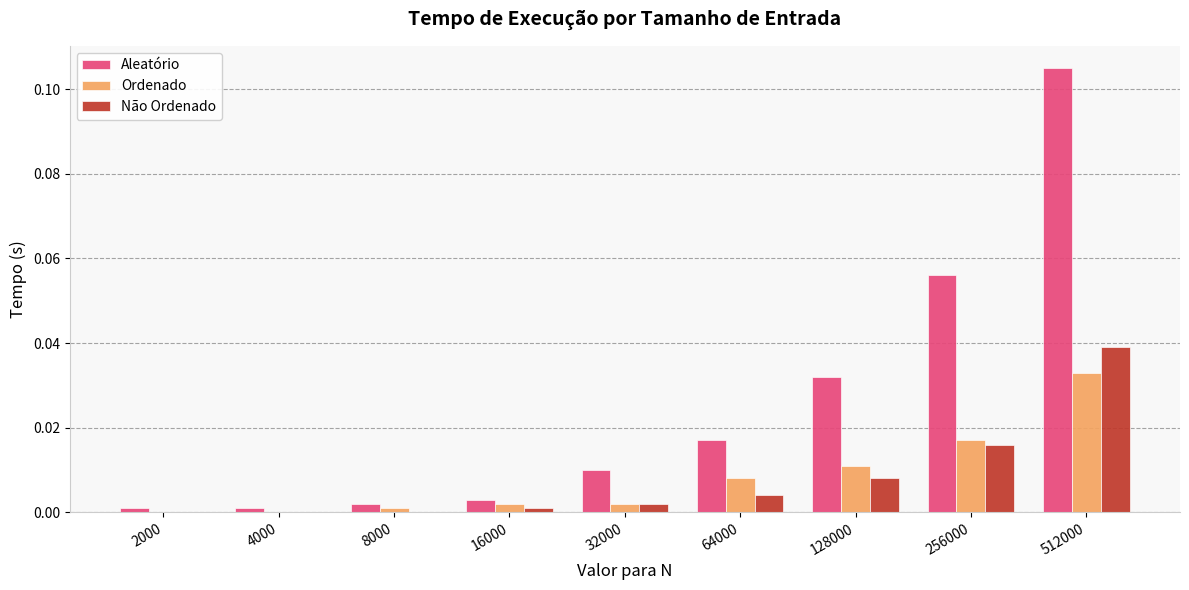

Is the value of Não Ordenado at 64000 greater than the value of Ordenado at 256000?

No